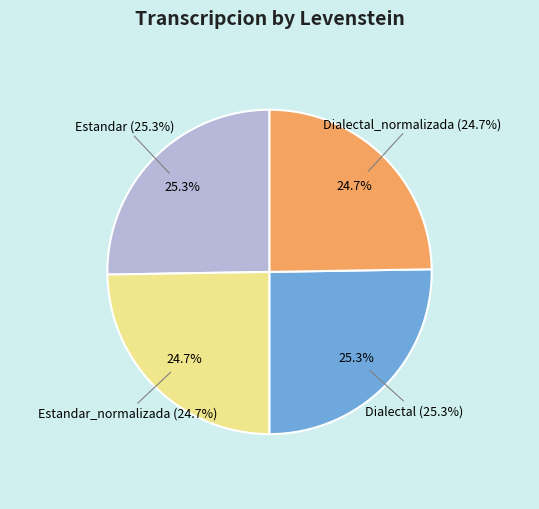

Approximately how many times larger is the value at Dialectal compared to Dialectal_normalizada?

1.0